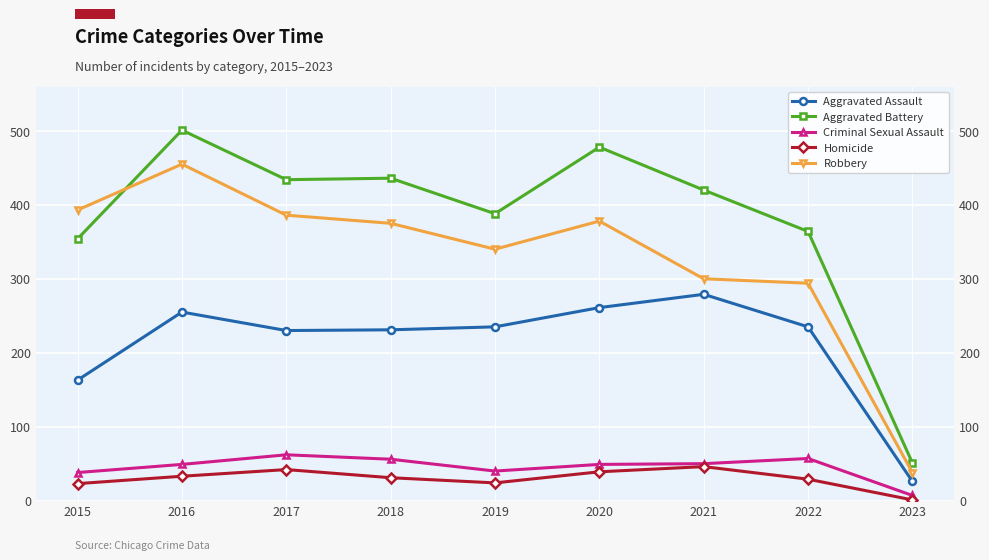

What is the value of the Homicide point at the 6th from the left?

39